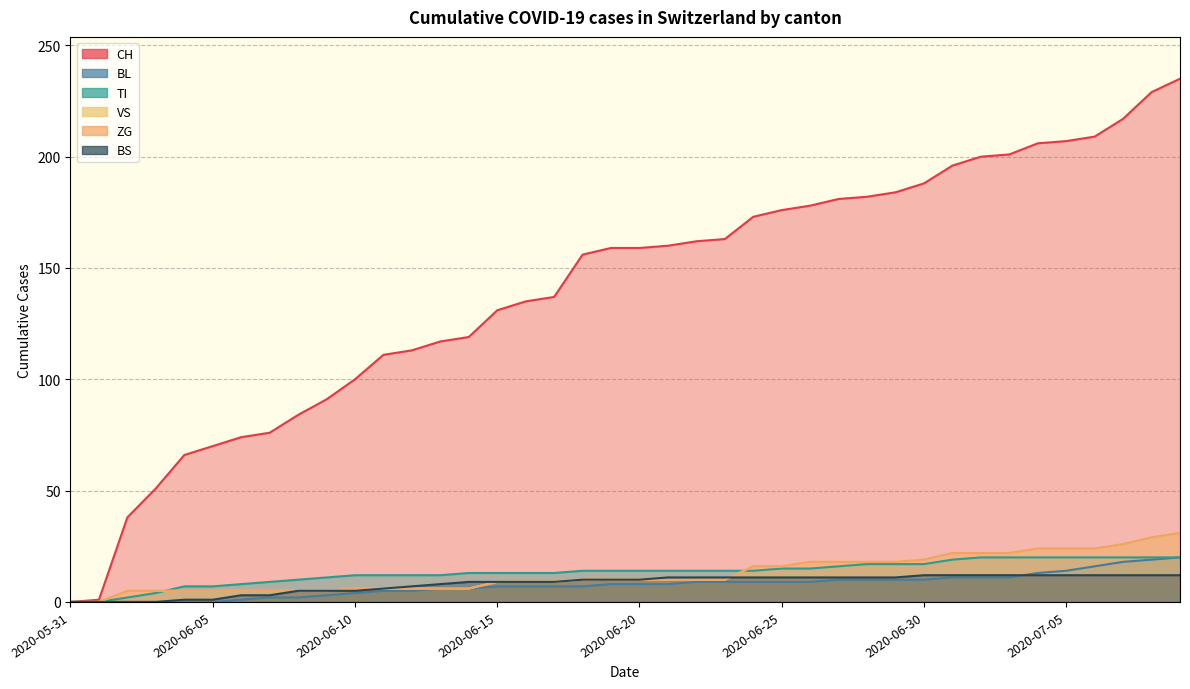

What is the label of the 5th point from the right?

2020-07-05